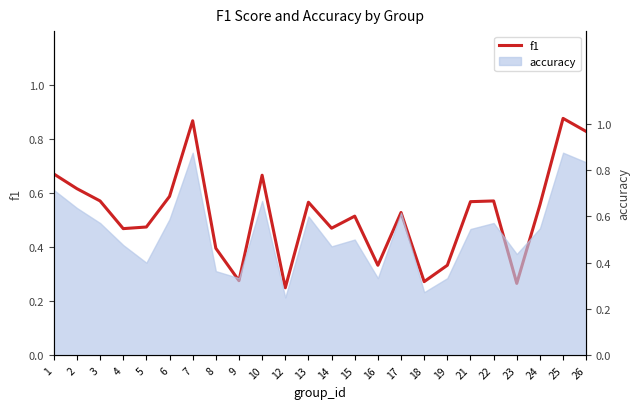

How many lines are shown in the chart?

1